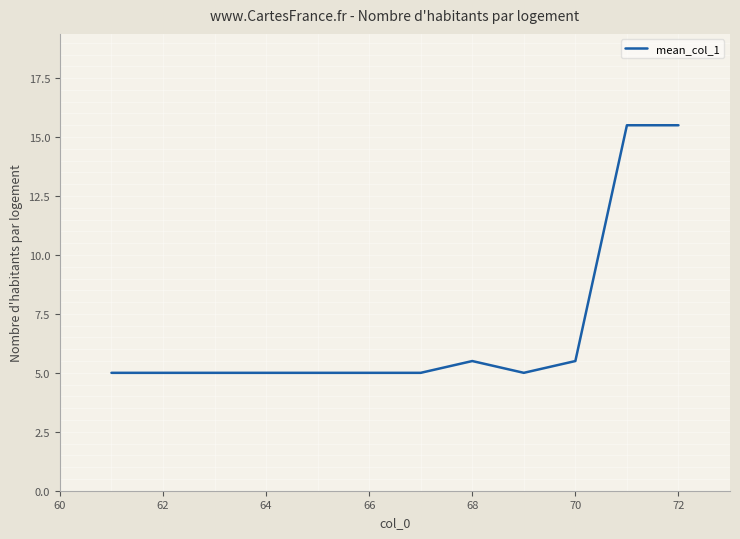

Reading right to left, extract all data points from this chart.

15.5	15.5	5.5	5.0	5.5	5.0	5.0	5.0	5.0	5.0	5.0	5.0